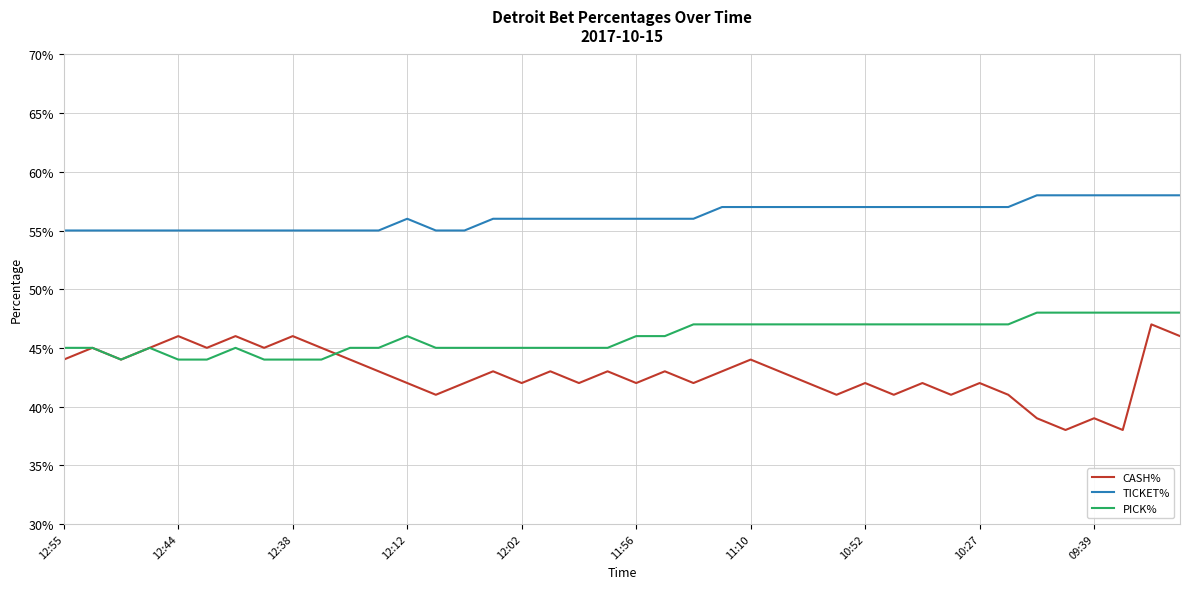

At which label does PICK% reach its minimum?

12:38